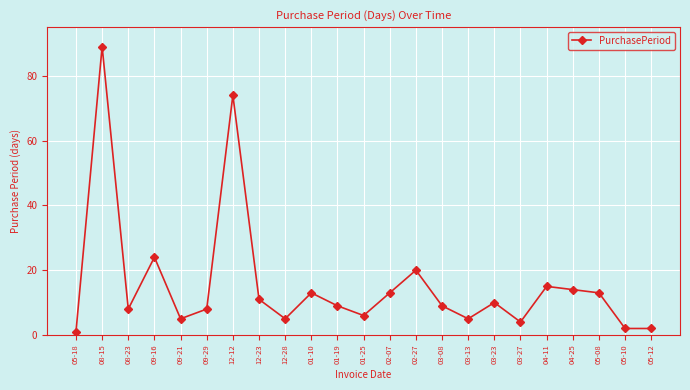

Does the chart display data point markers on the line(s)?

Yes